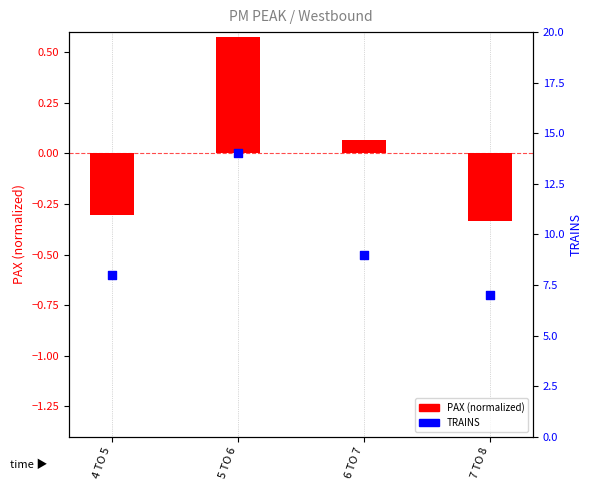

Is the value of TRAINS at 5 TO 6 greater than the value of PAX (normalized) at 5 TO 6?

Yes